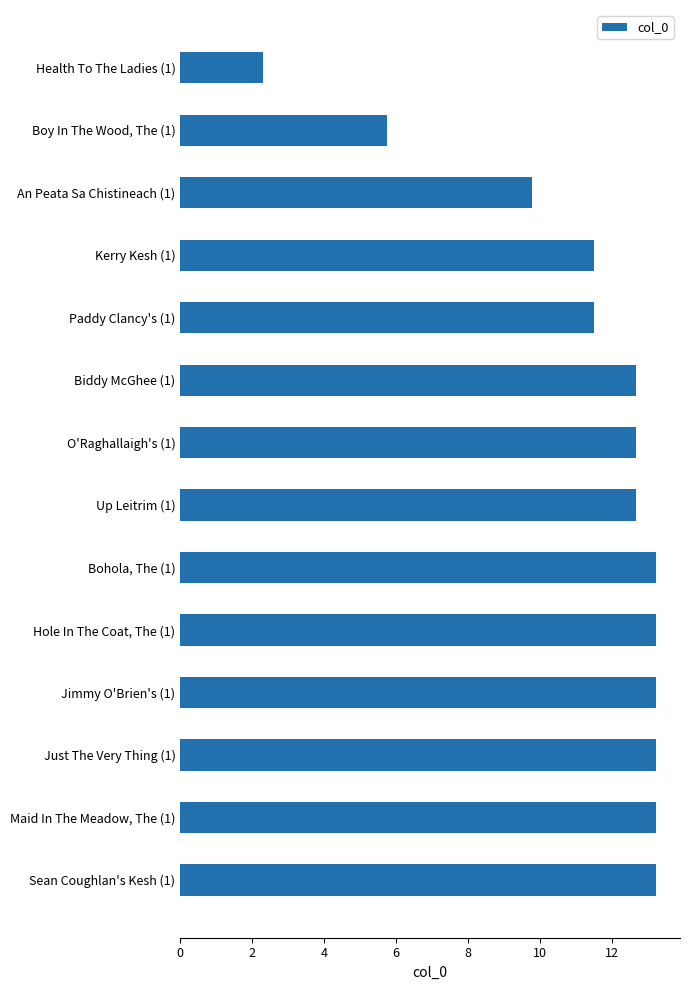

Are the bars grouped side by side (vs. stacked)?

No